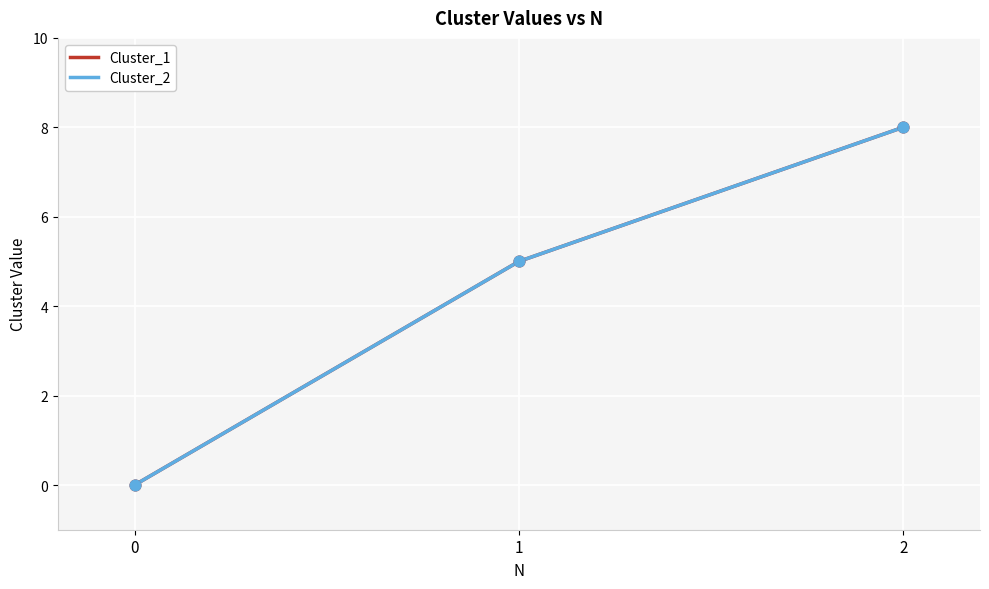

At how many categories does at least one series exceed 7?

1